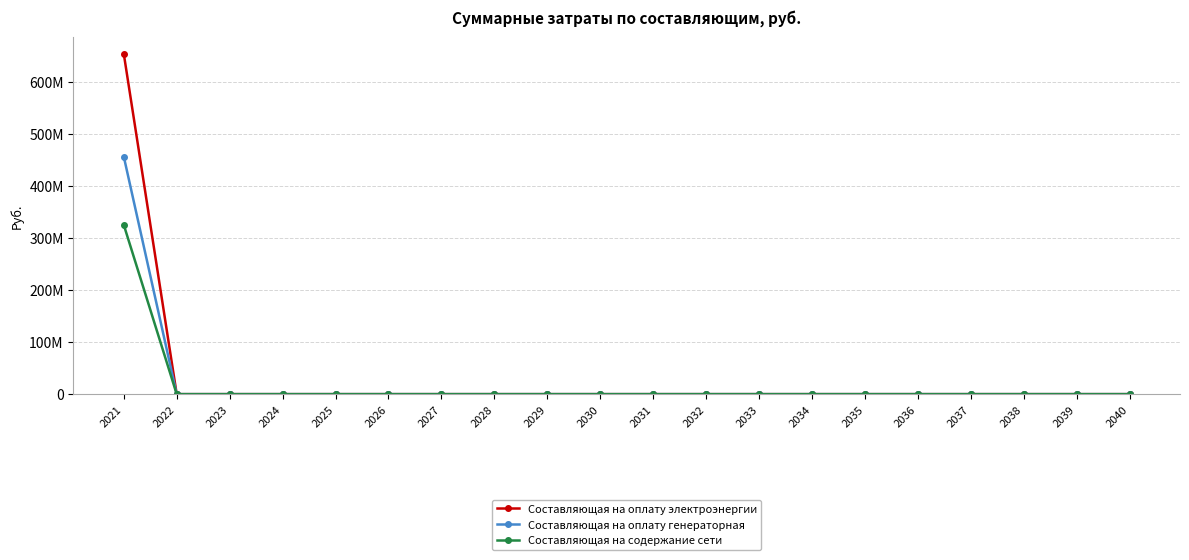

What are all the series names shown in the legend?

Составляющая на оплату электроэнергии, Составляющая на оплату генераторная, Составляющая на содержание сети